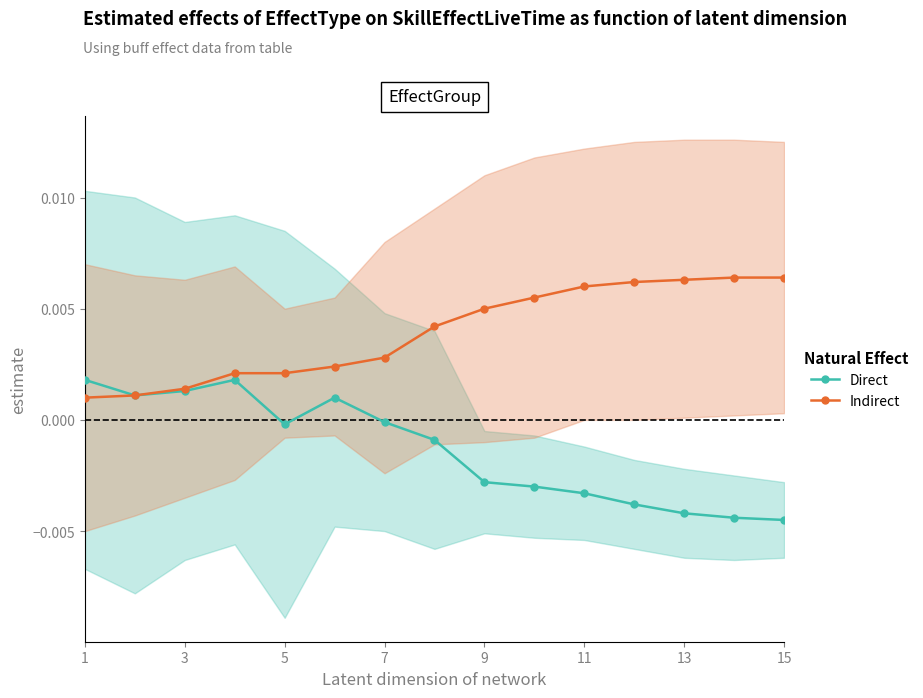

What are all the series names shown in the legend?

Direct, Indirect